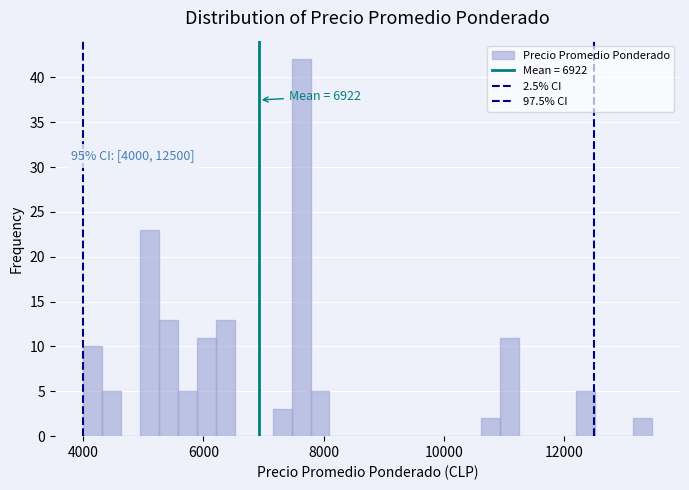

Read against the x-axis, roughly where is the centre of the tallest bar?

7600